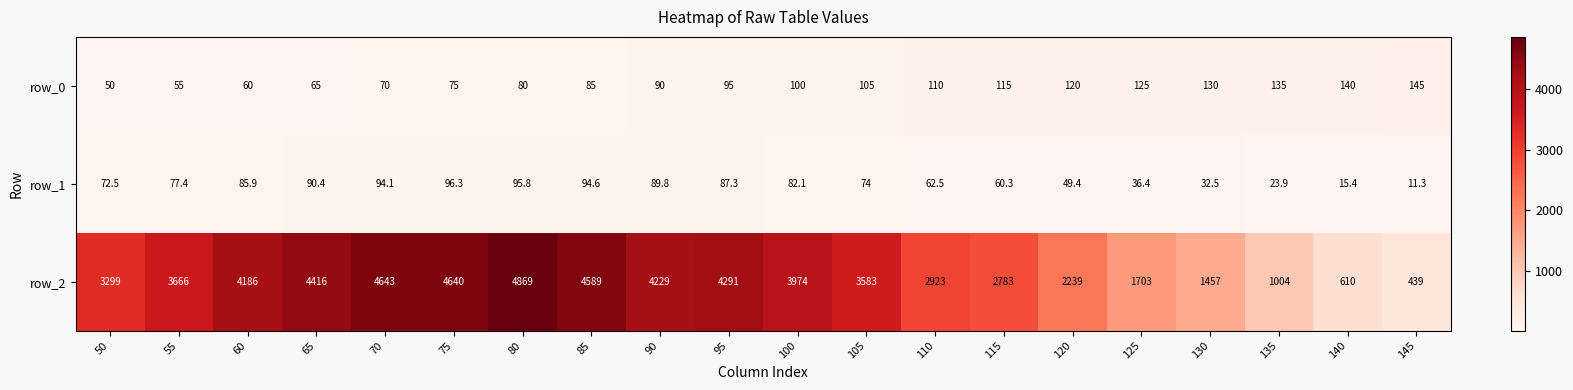

How many categories are shown in the chart?

20